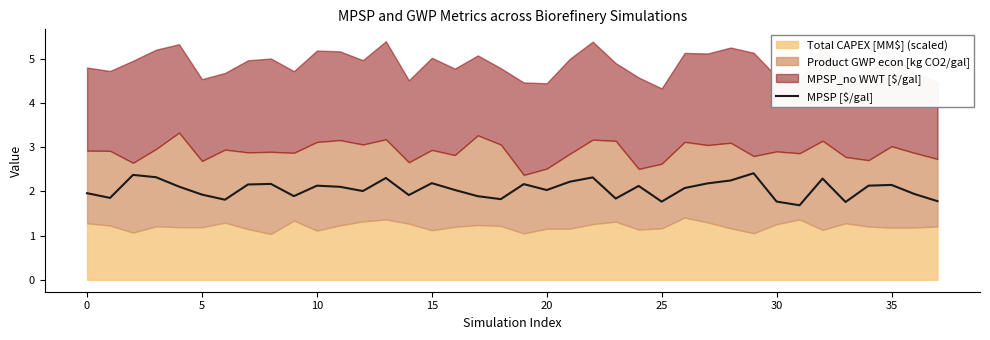

What is the maximum value for MPSP [$/gal]?

2.4